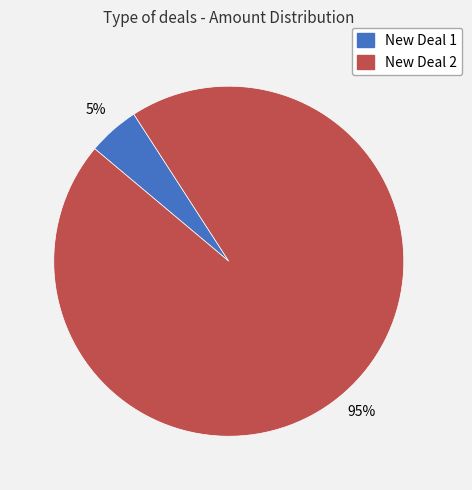

How many segments does this pie chart have?

2